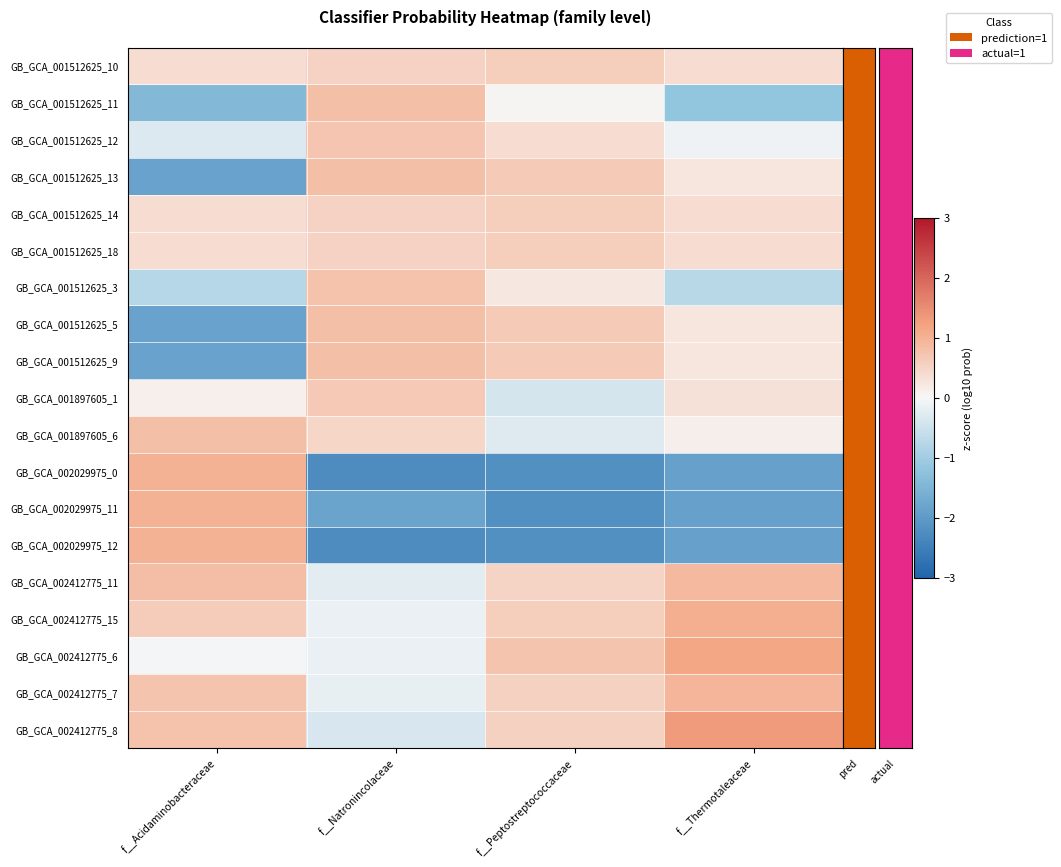

Which has a higher value, f__Peptostreptococcaceae or f__Natronincolaceae?

f__Peptostreptococcaceae